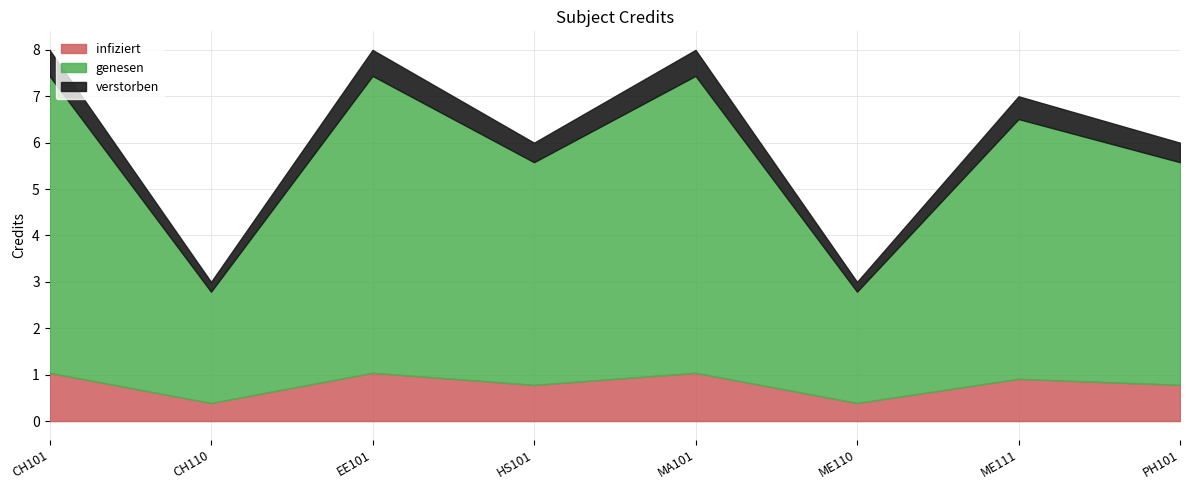

Is it true that the value at ME110 is 1?

False